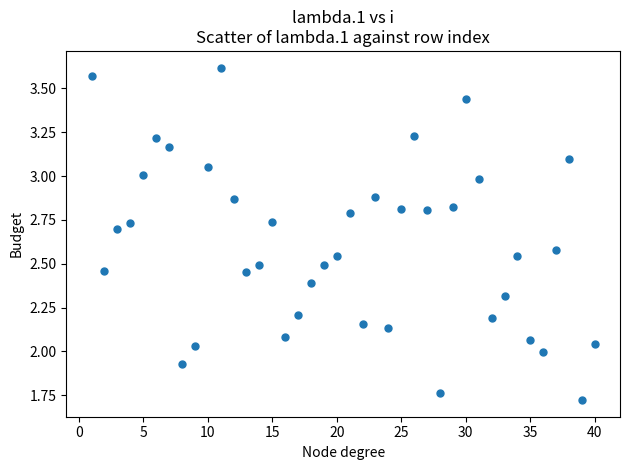

What is the range of X values (max minus min)?

39.0